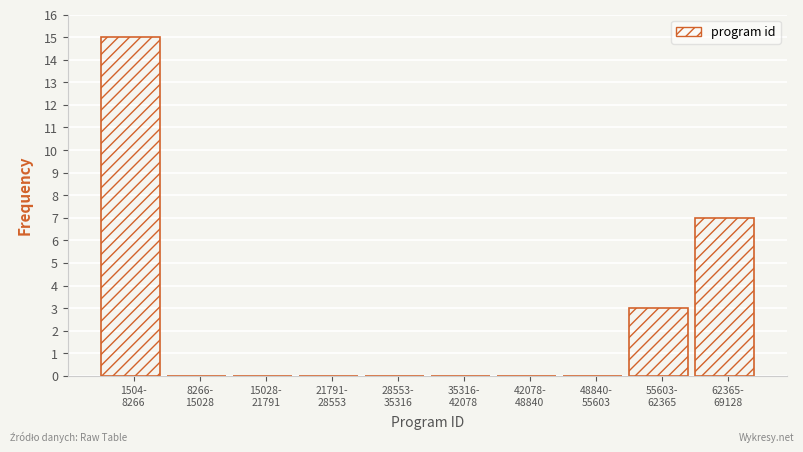

What is the maximum value shown in the chart?

15